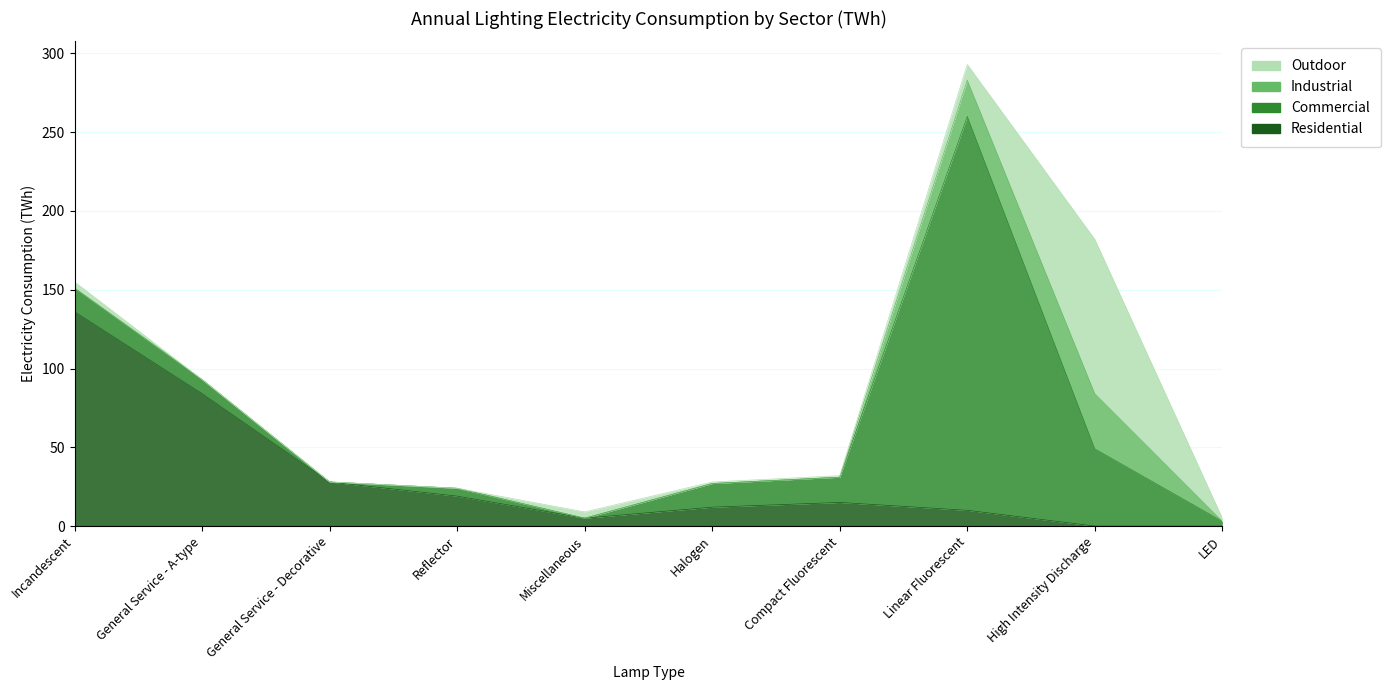

How many values in Residential are above zero?

8